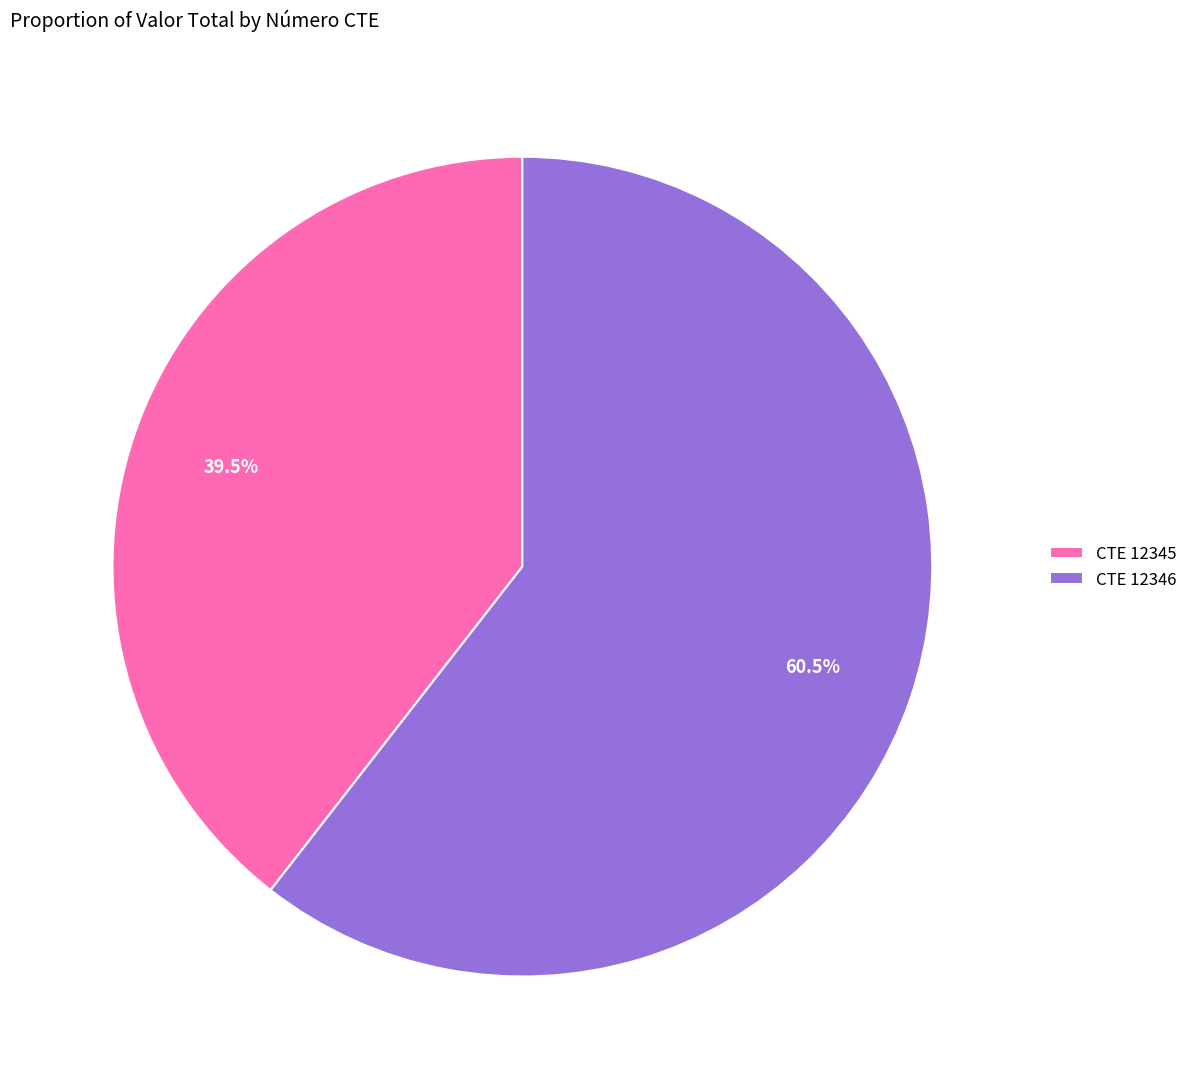

Does CTE 12346 represent more than half of the total?

Yes